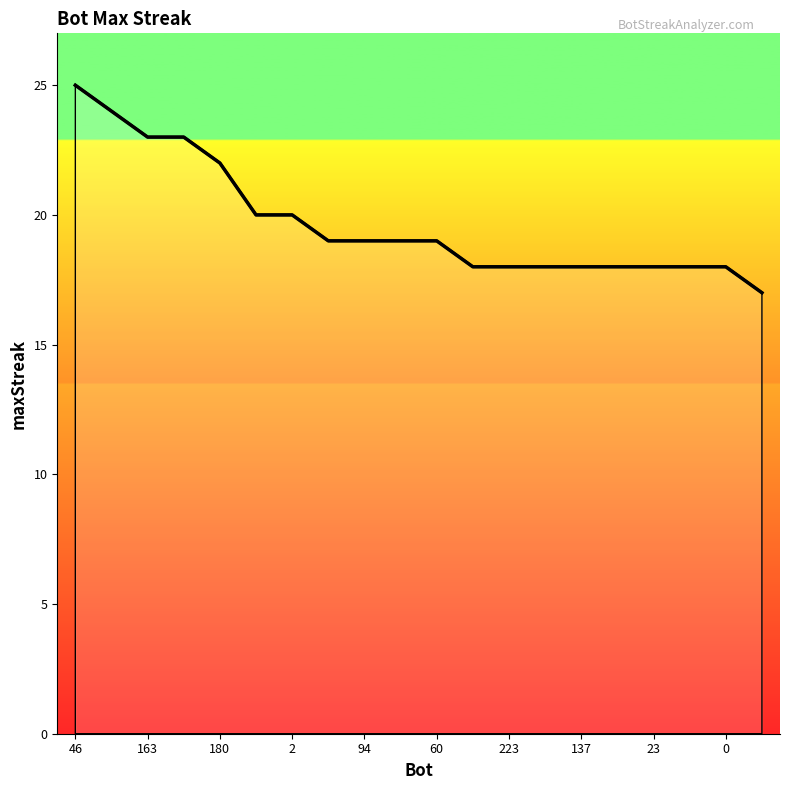

The chart shows a value of 32 at 0. True or false?

False